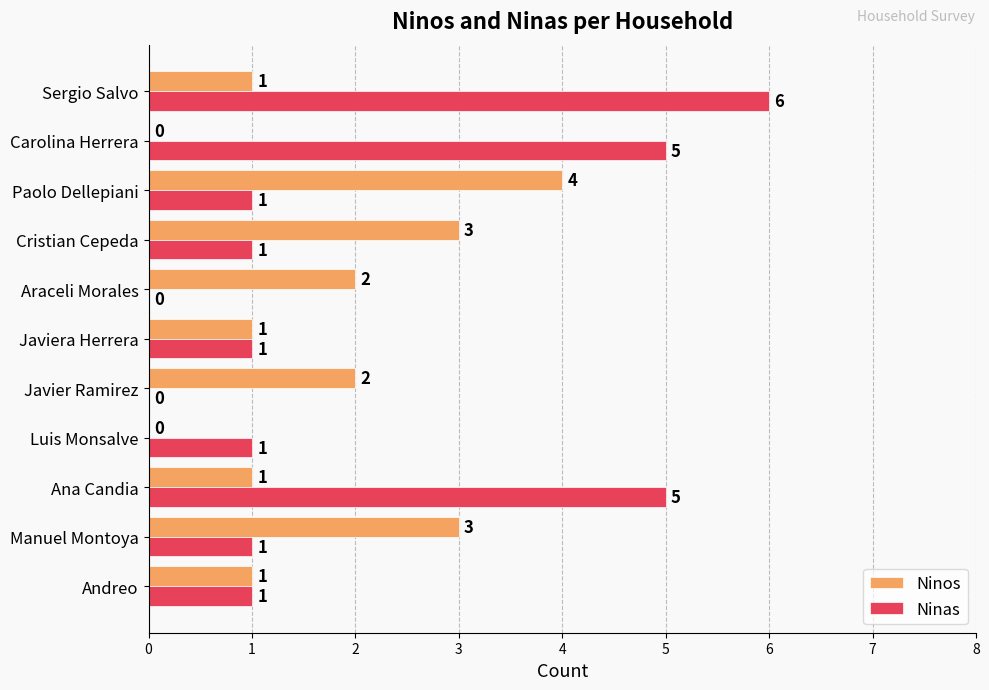

What is the maximum value for Ninos?

4